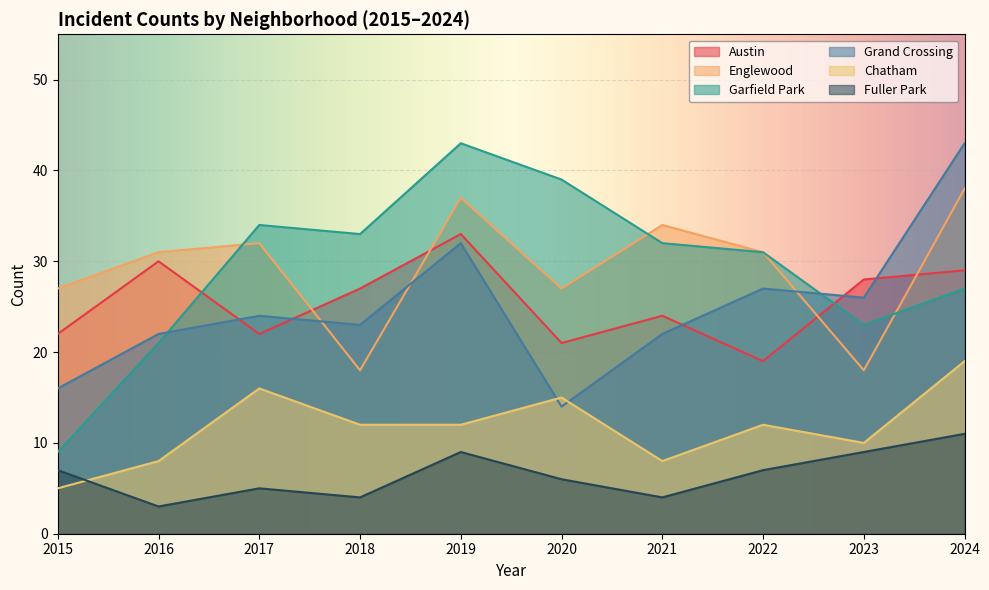

What is the total value across all series at 2022?

127